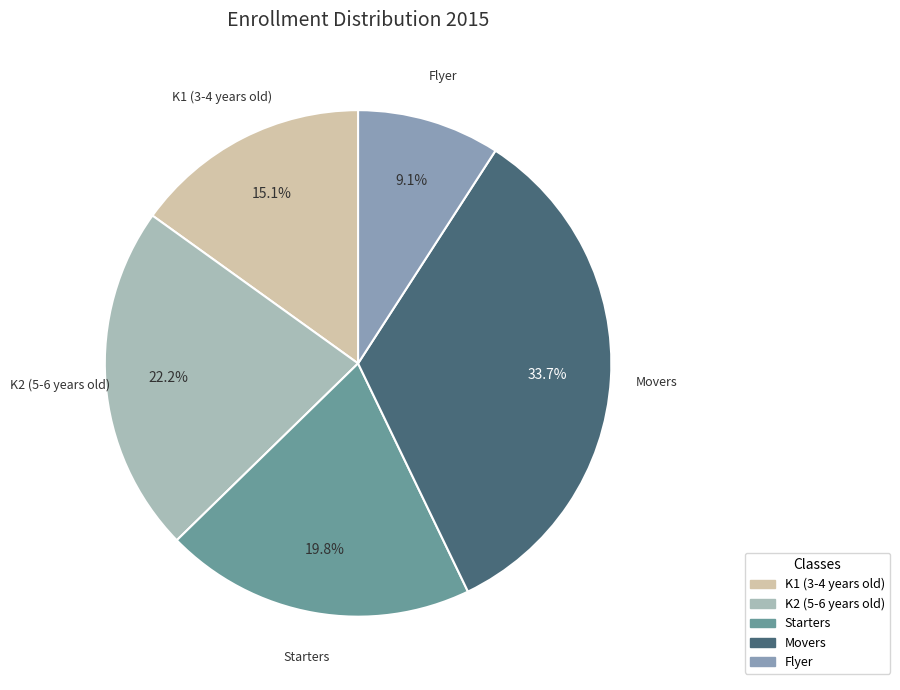

Count the number of slices in the pie.

5